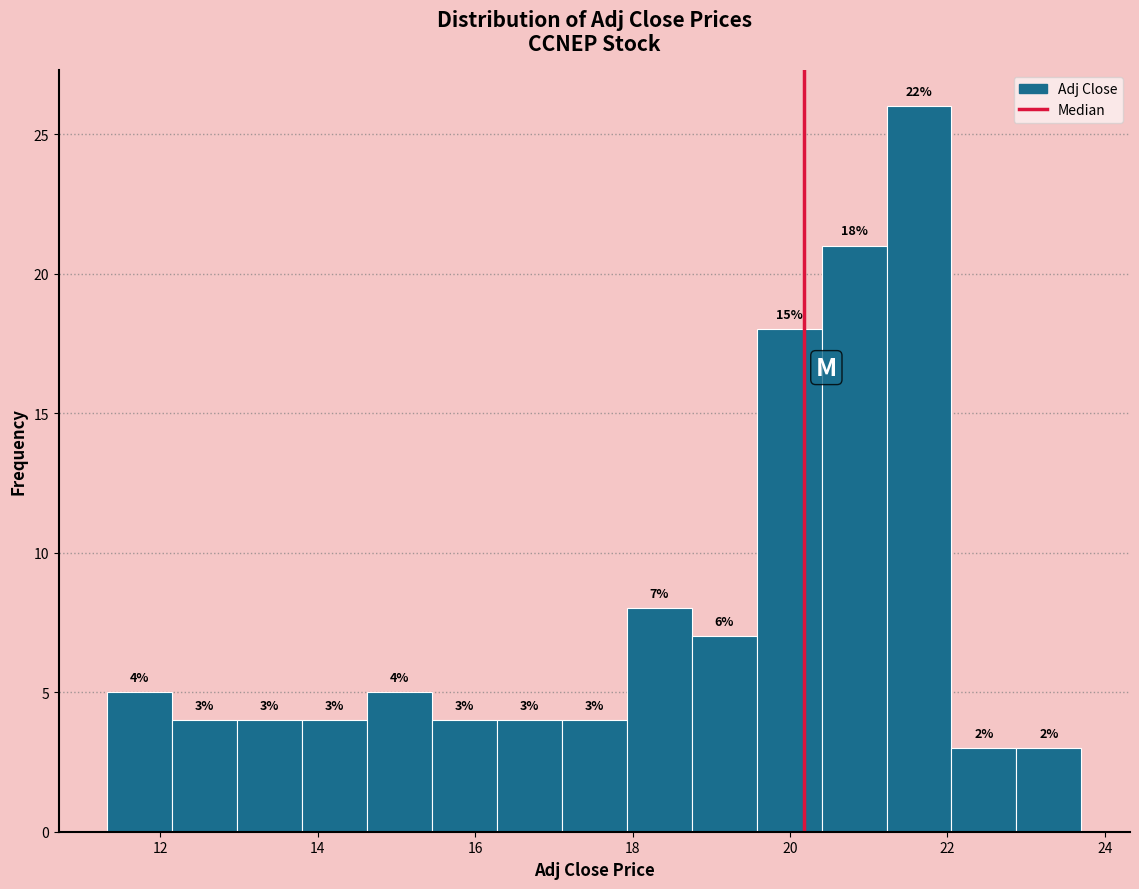

Which range on the x-axis has the tallest bar?

21.2 to 22.0